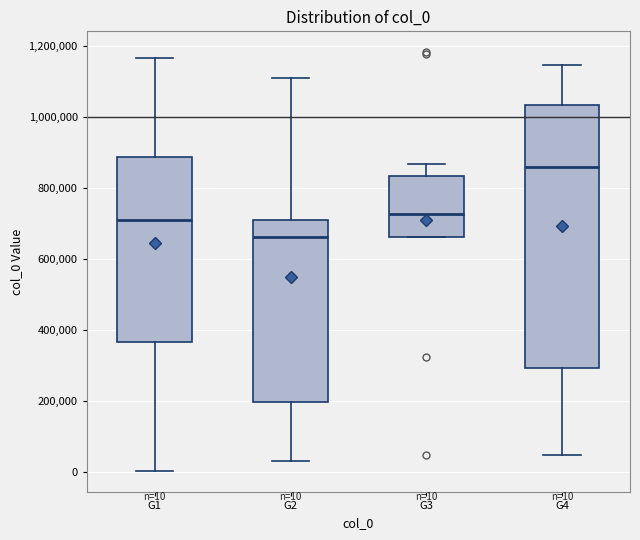

Which box's median line is the highest?

G4